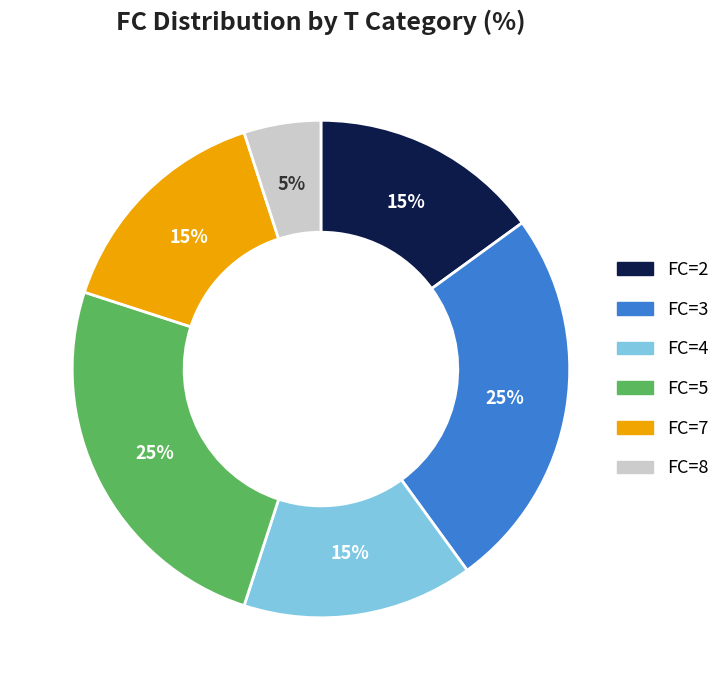

To the nearest percent, what is the difference between the largest and smallest slice percentages?

20%